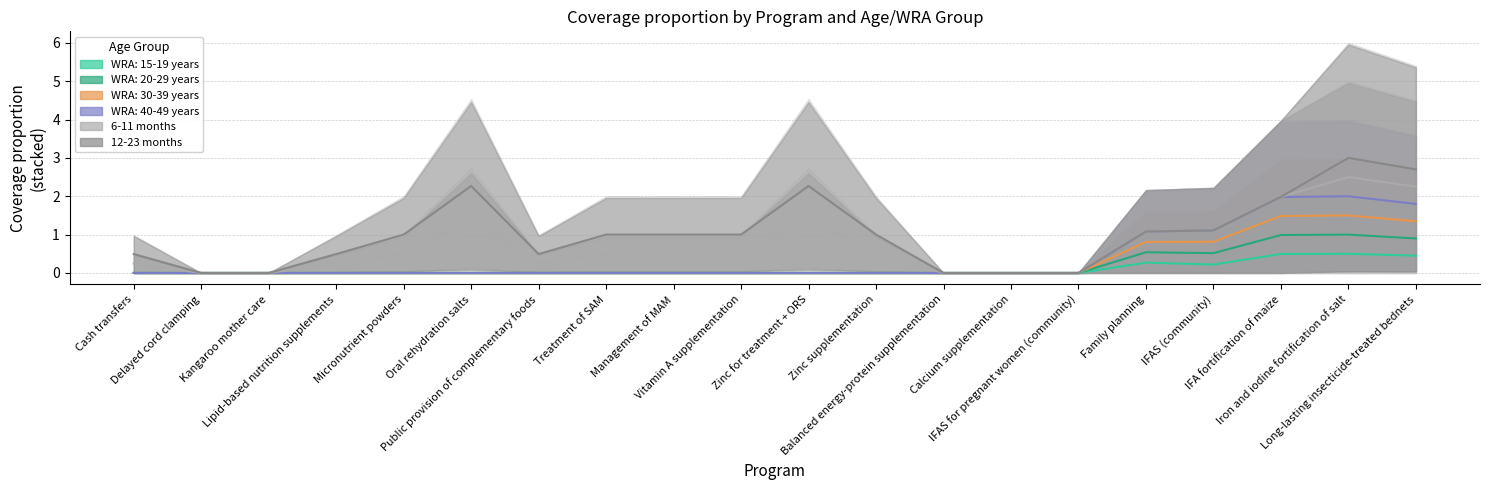

Between Management of MAM and Balanced energy-protein supplementation, which is larger?

Management of MAM